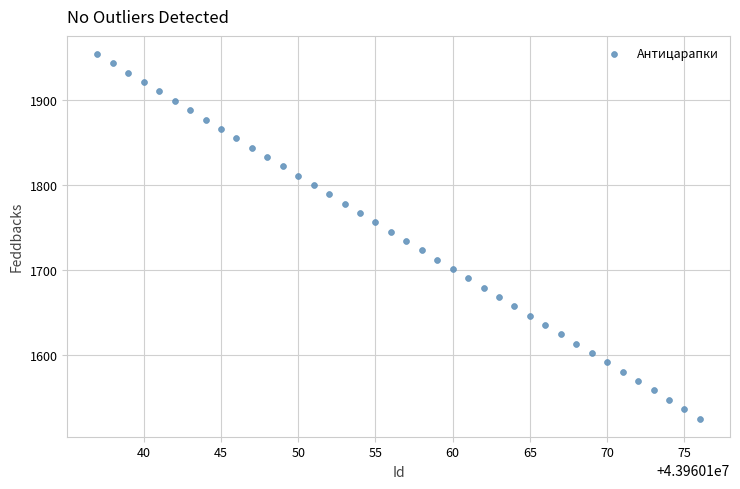

What is the range of X values (max minus min)?

39